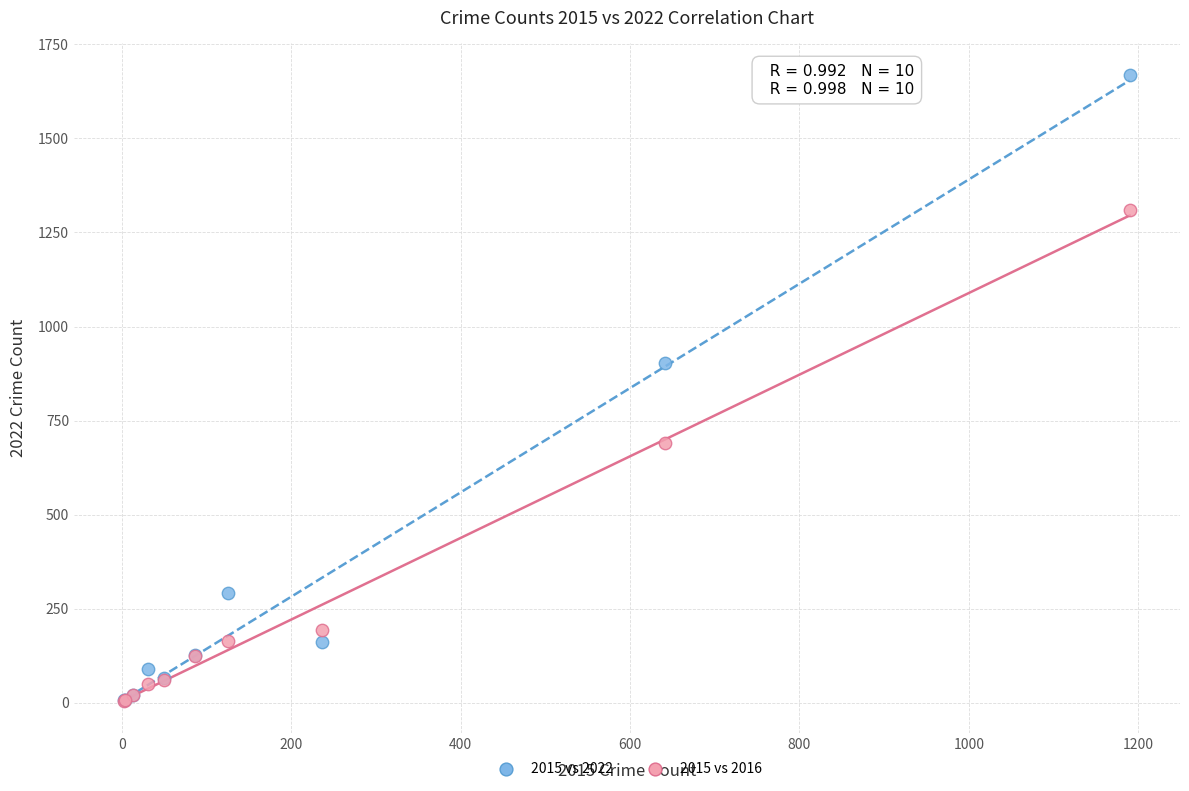

In the 2015 vs 2022 series, what Y value is closest to 838?

903